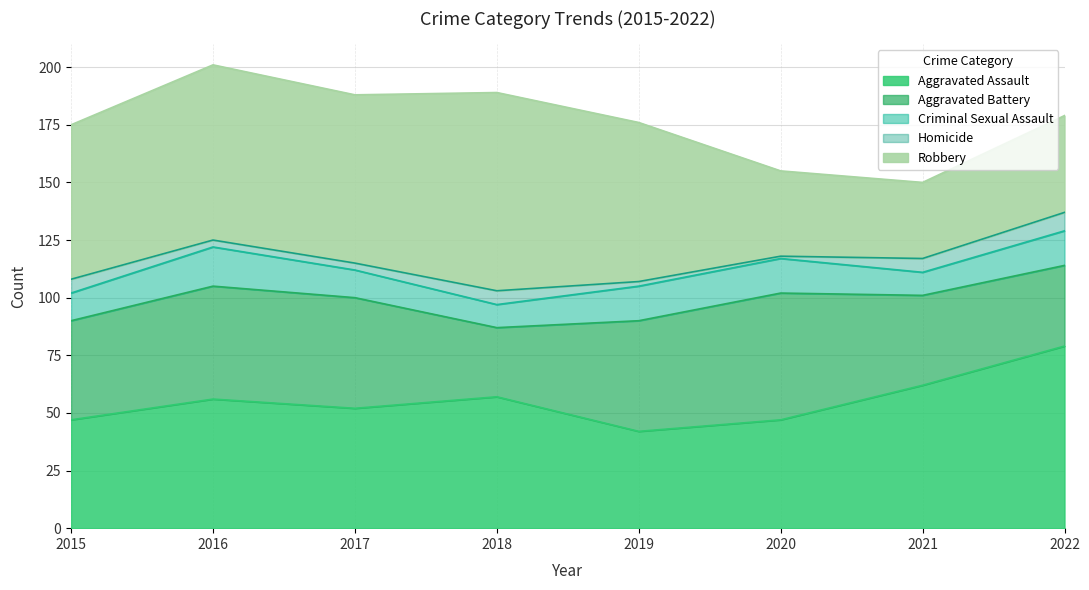

Reading right to left, transcribe all the data shown in this chart.

Aggravated Assault: 2022=79	2021=62	2020=47	2019=42	2018=57	2017=52	2016=56	2015=47
Aggravated Battery: 2022=35	2021=39	2020=55	2019=48	2018=30	2017=48	2016=49	2015=43
Criminal Sexual Assault: 2022=15	2021=10	2020=15	2019=15	2018=10	2017=12	2016=17	2015=12
Homicide: 2022=8	2021=6	2020=1	2019=2	2018=6	2017=3	2016=3	2015=6
Robbery: 2022=42	2021=33	2020=37	2019=69	2018=86	2017=73	2016=76	2015=67